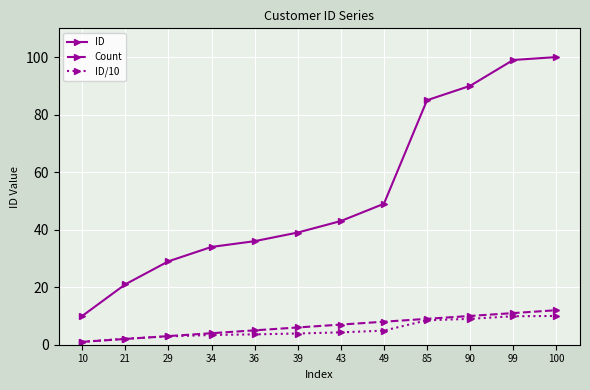

True or false: ID/10 and ID cross at least once.

False